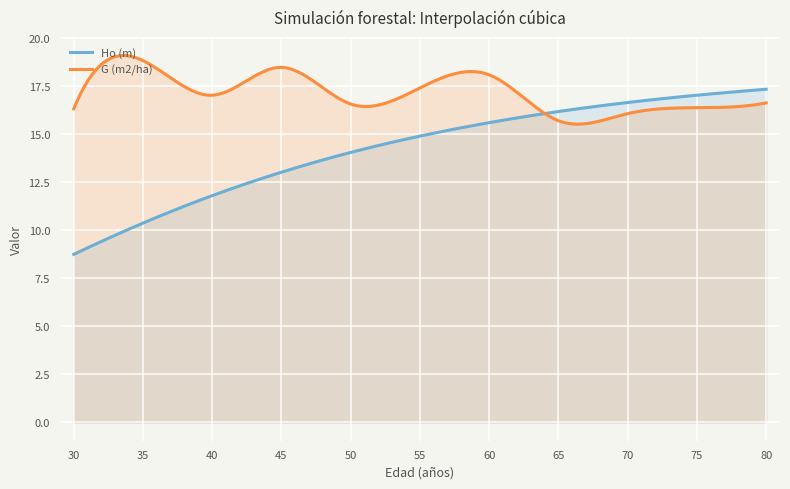

True or false: Ho (m) has more than 0 points higher than both neighbors.

False